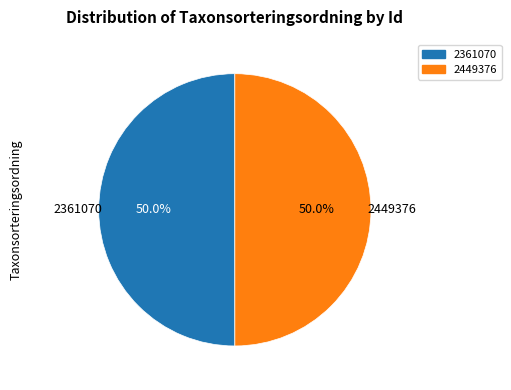

Do 2361070 and 2449376 together represent more than half of the pie?

Yes